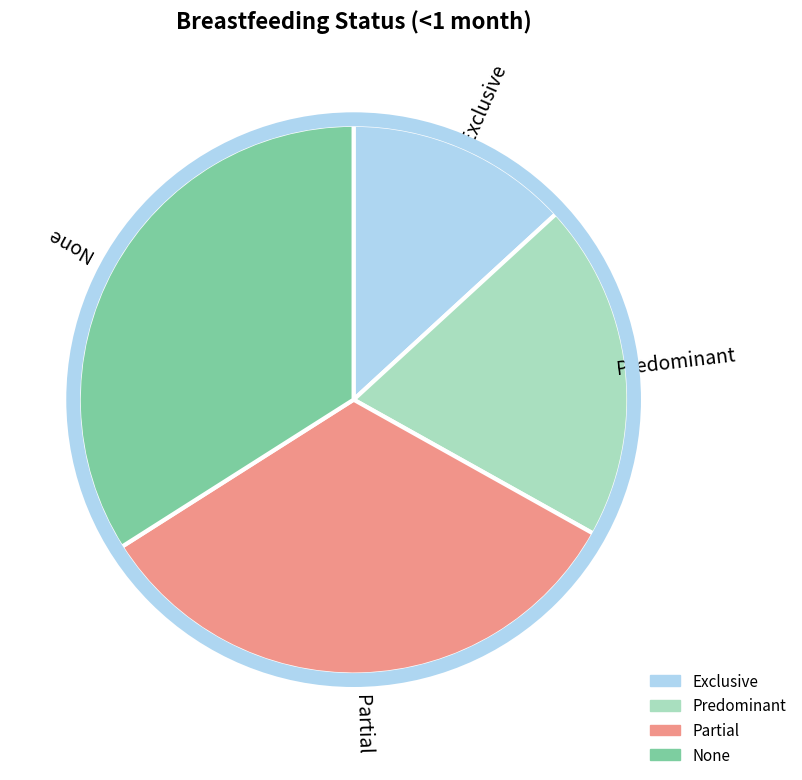

Is the sum of Exclusive and Partial greater than half?

No